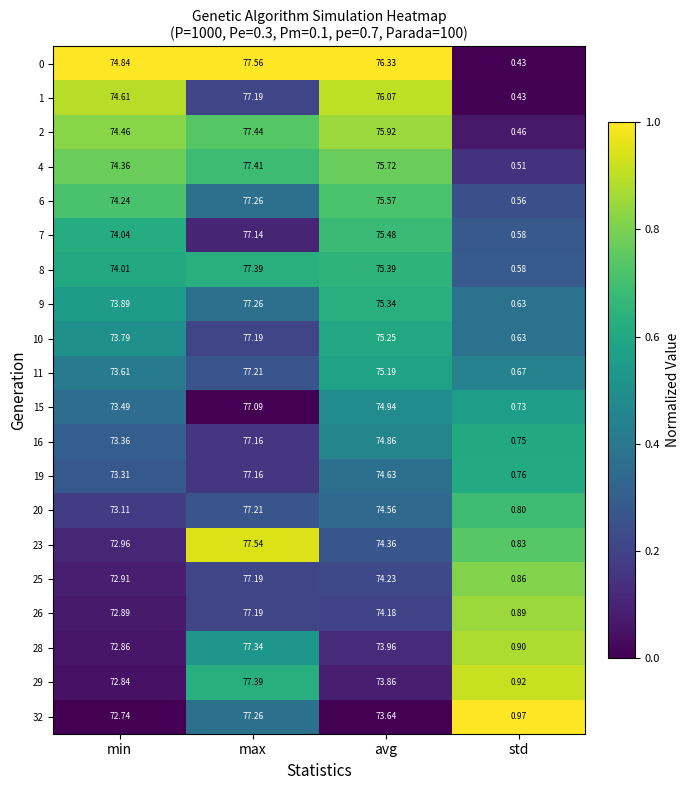

Where is 25 nearest to the value 39?

min